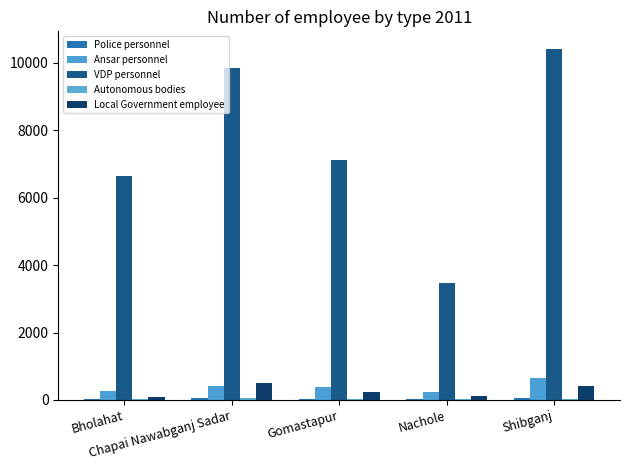

At Gomastapur, list the series in order from largest to smallest.

VDP personnel, Ansar personnel, Local Government employee, Police personnel, Autonomous bodies